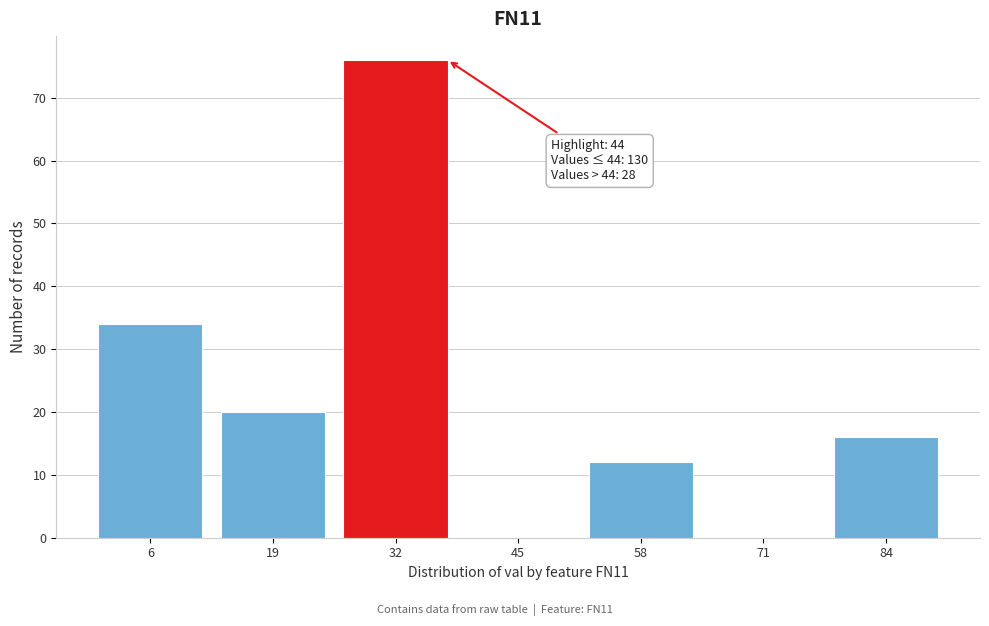

Reading left to right, list all the values displayed in this chart.

6=34	19=20	32=76	45=0	58=12	71=0	84=16